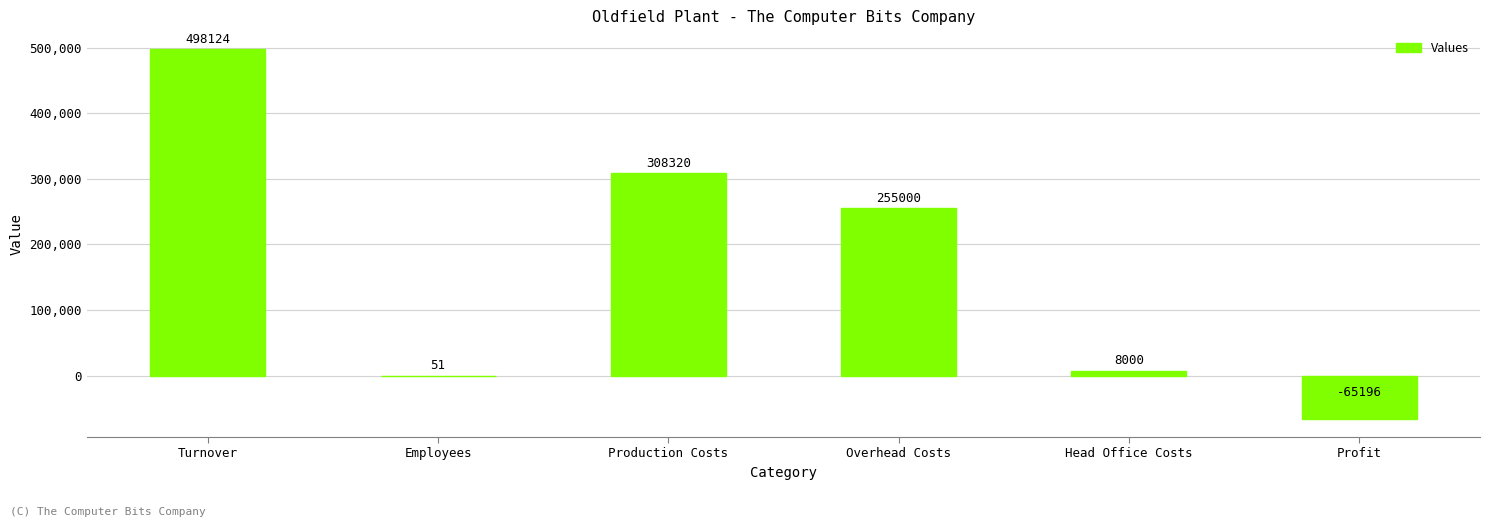

Reading left to right, extract all data points from this chart.

498124	51	308320	255000	8000	-65196